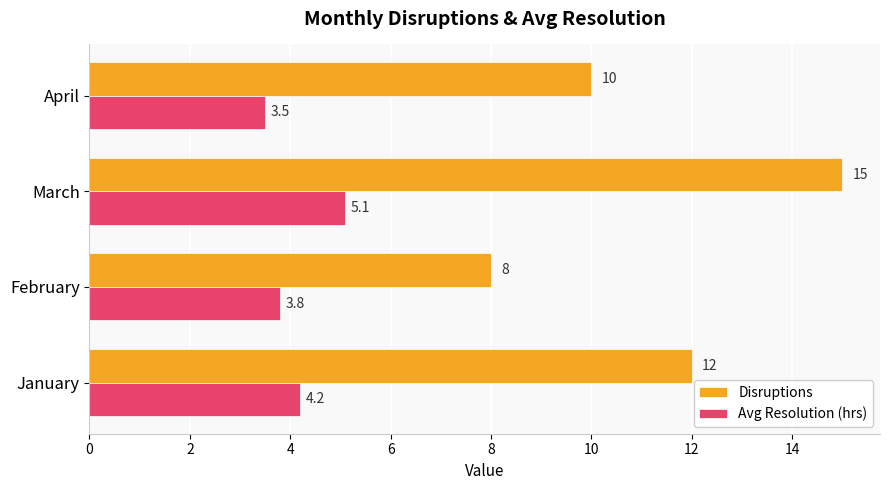

At how many categories does at least one series exceed 7?

4